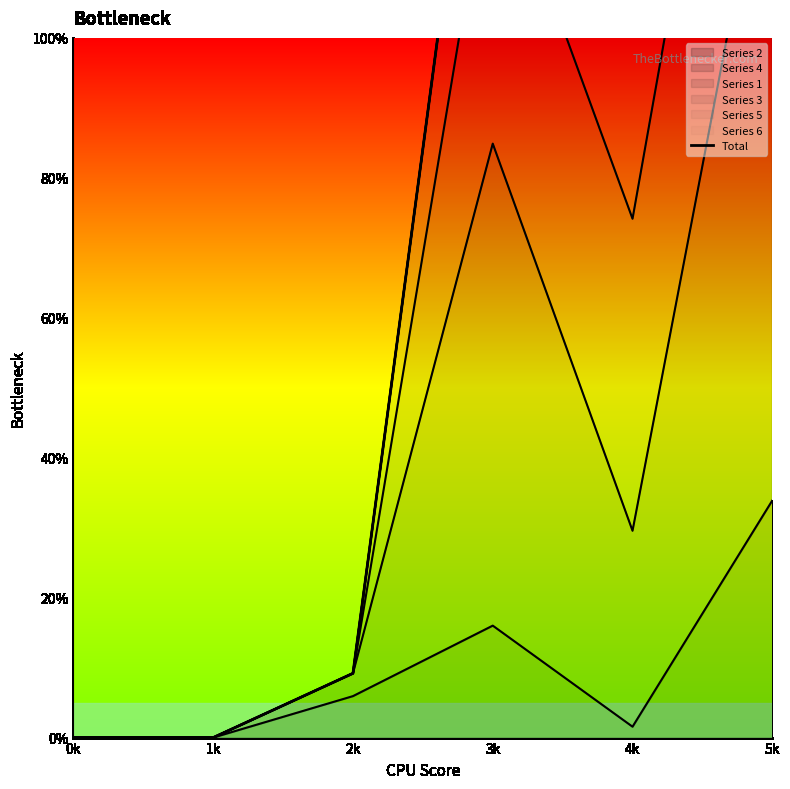

What position from the left is 3k?

4